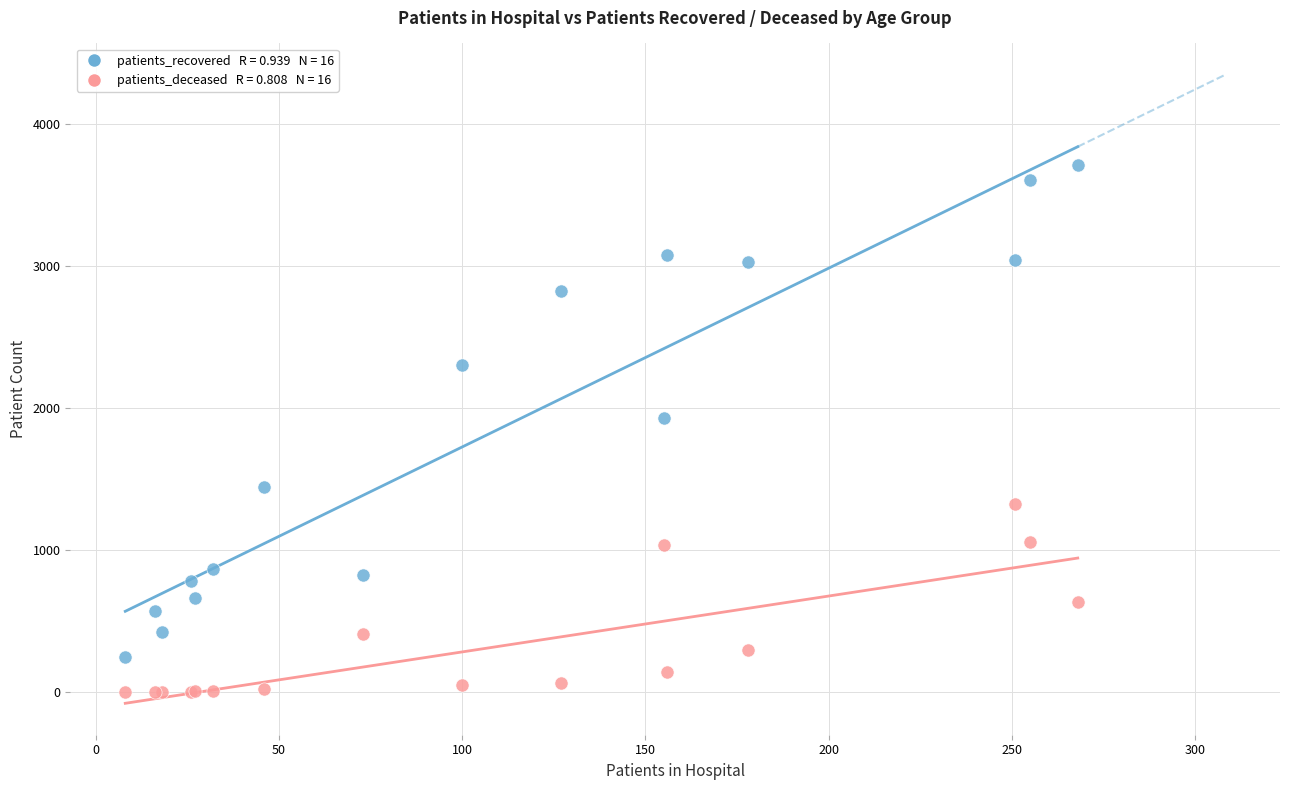

Across all series, what Y value is closest to 1854?

1927